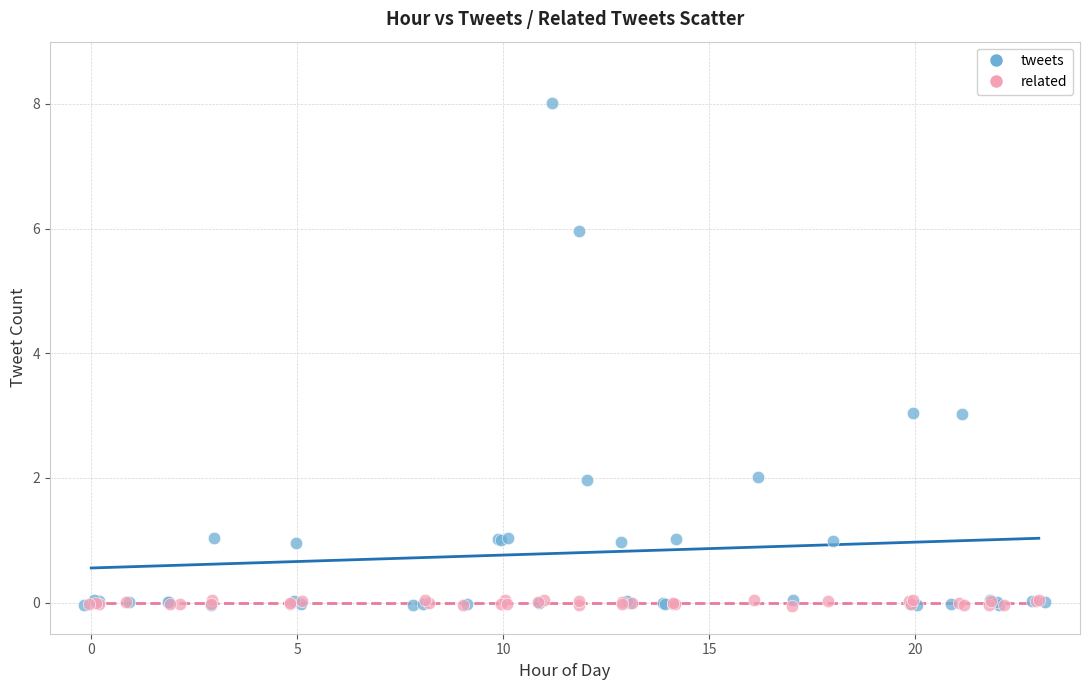

Which series has the largest Y range (max minus min)?

tweets